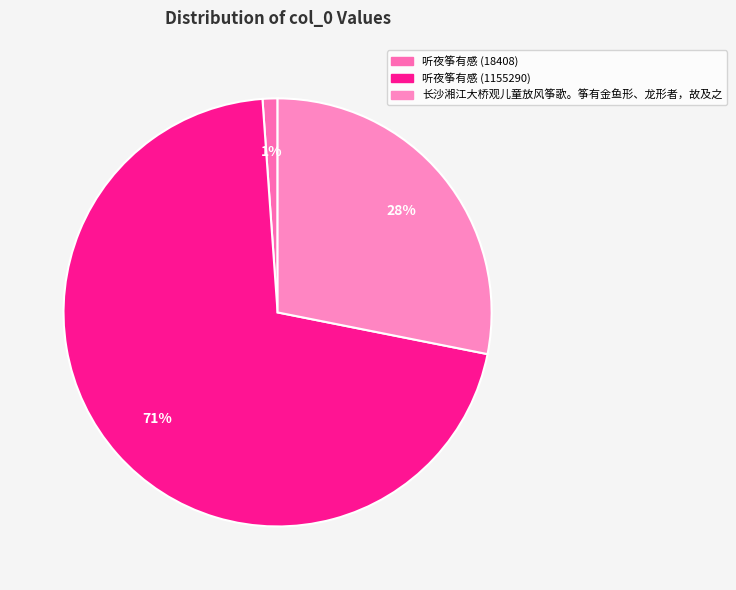

Which slice is the largest?

听夜筝有感 (1155290)